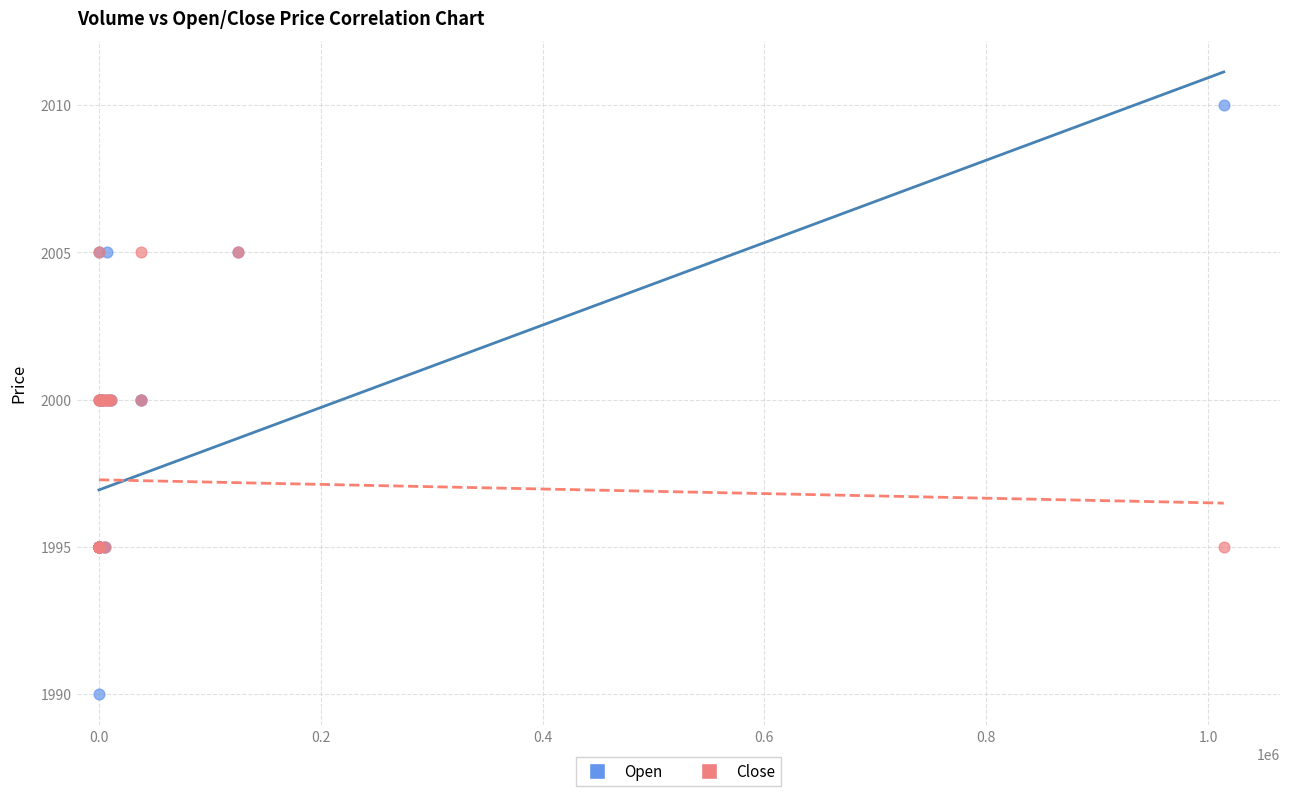

What are all the series names shown in the legend?

Open, Close